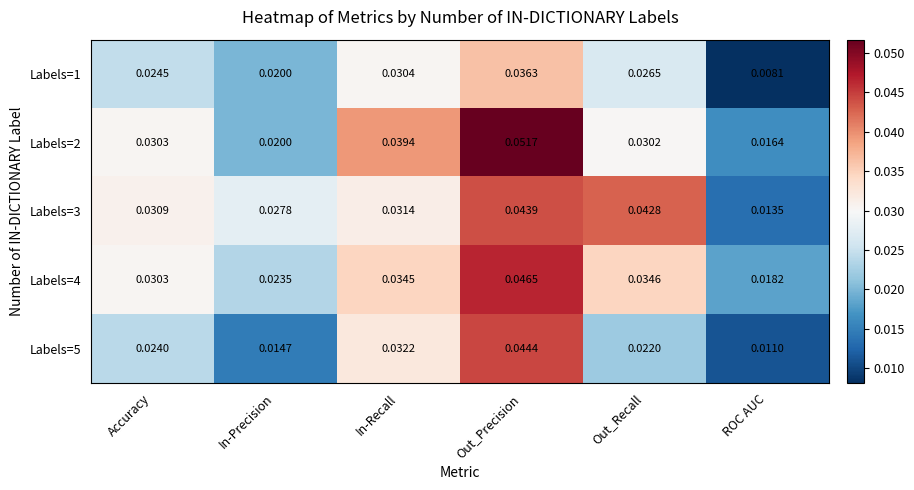

Which category has the lowest value in the Labels=3 series?

ROC AUC